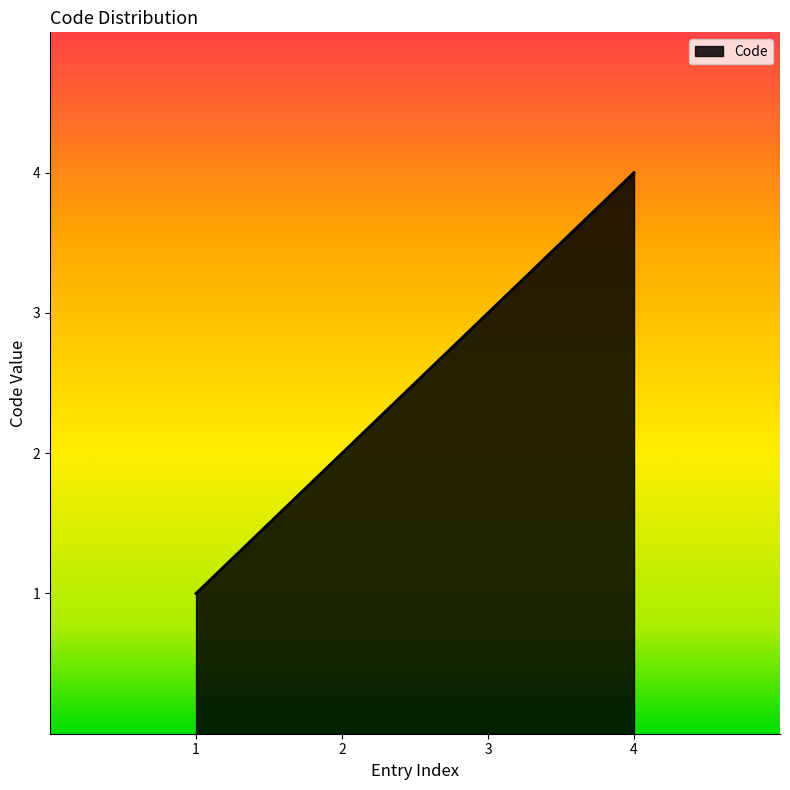

What is the change in value from 1 to 4?

+3